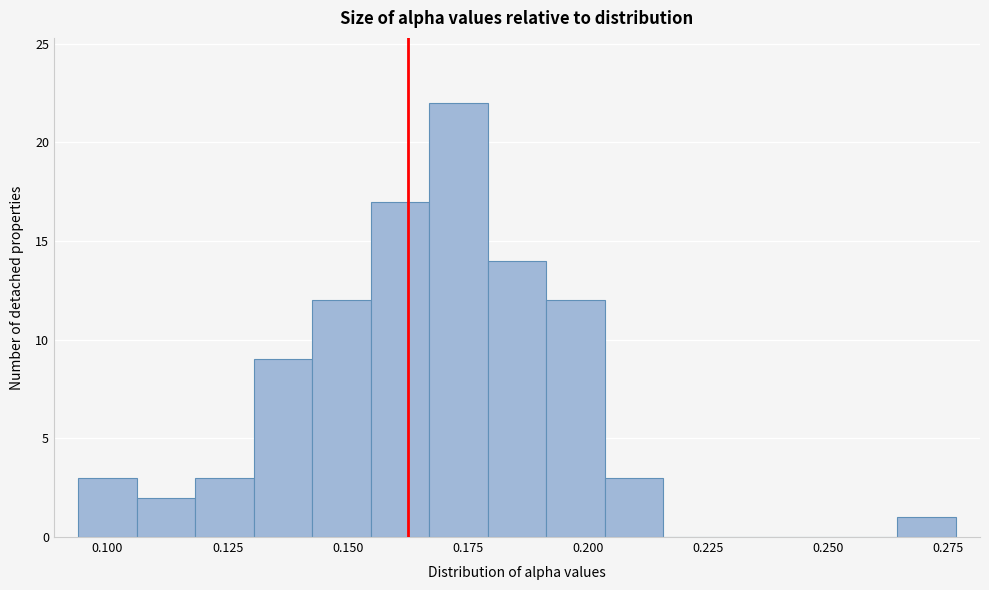

Around what value on the x-axis is the tallest bar? Give the approximate position of its centre, as read against the axis.

0.175